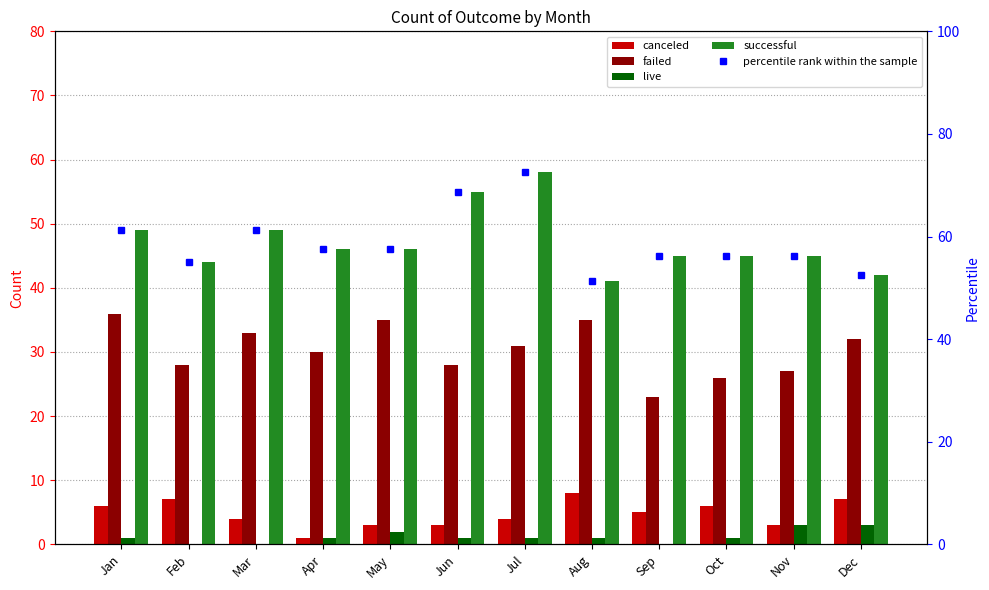

What are all the series names shown in the legend?

canceled, failed, live, successful, percentile rank within the sample